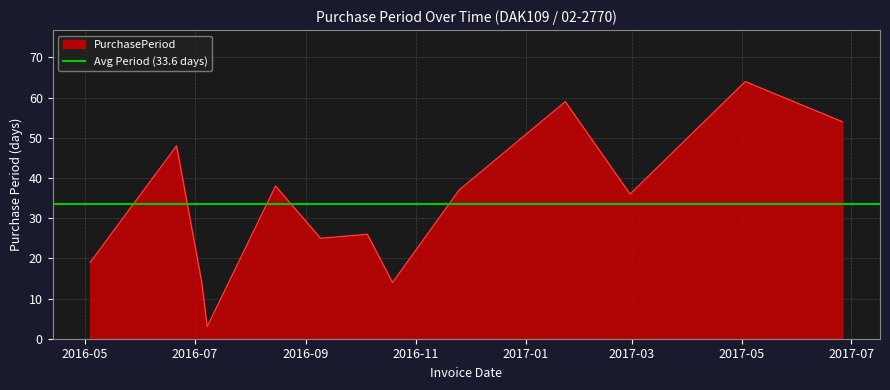

What is the difference between the values at 2016-05-04 and 2016-06-21?

29